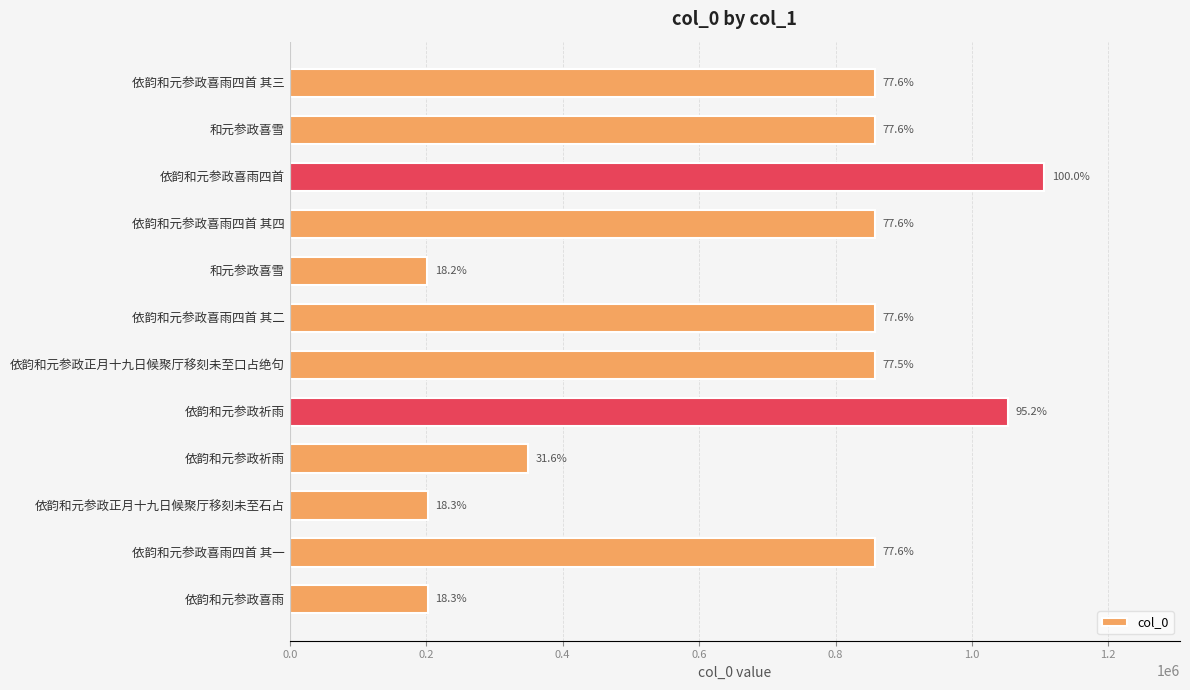

How many bars are there in total?

12